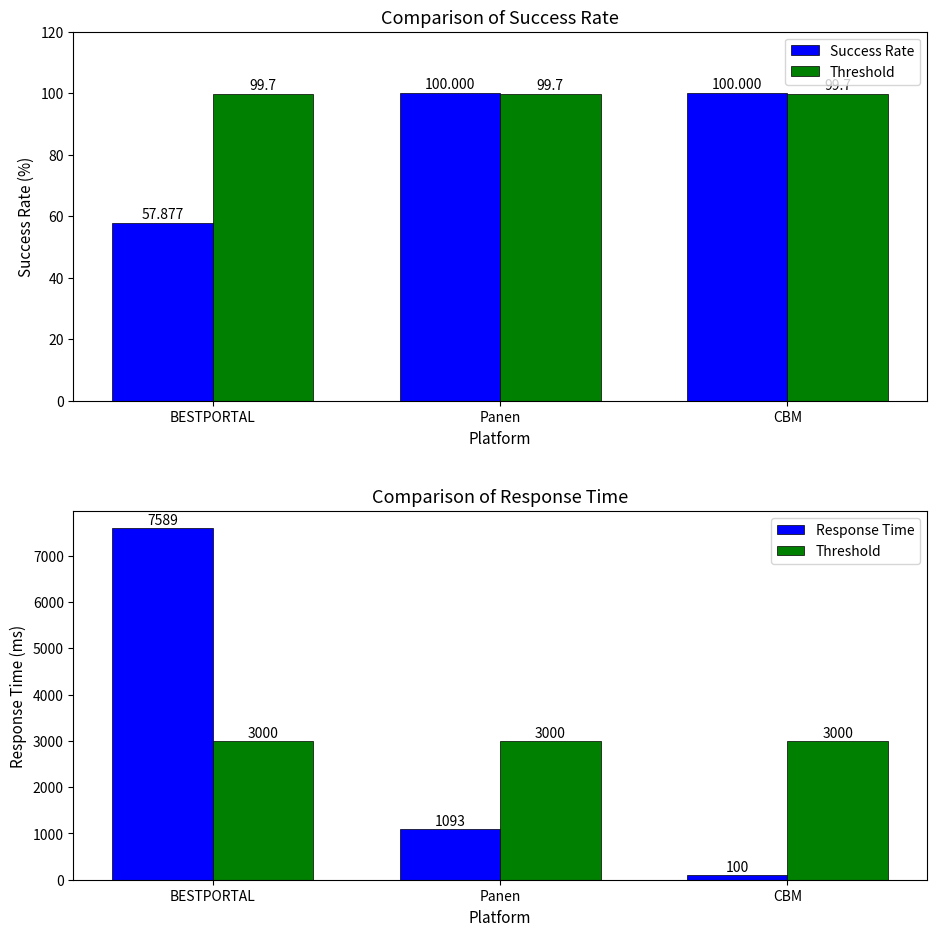

What position from the left is Panen?

2